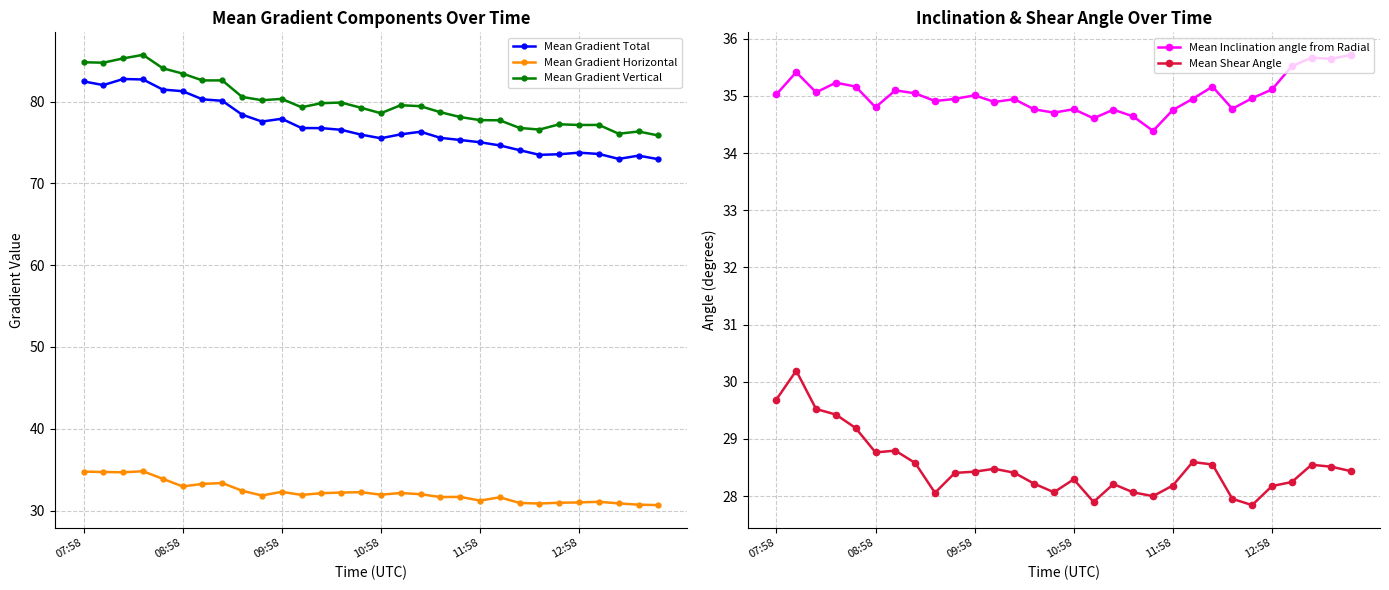

How many interior local valleys does the Mean Gradient Total series have?

5